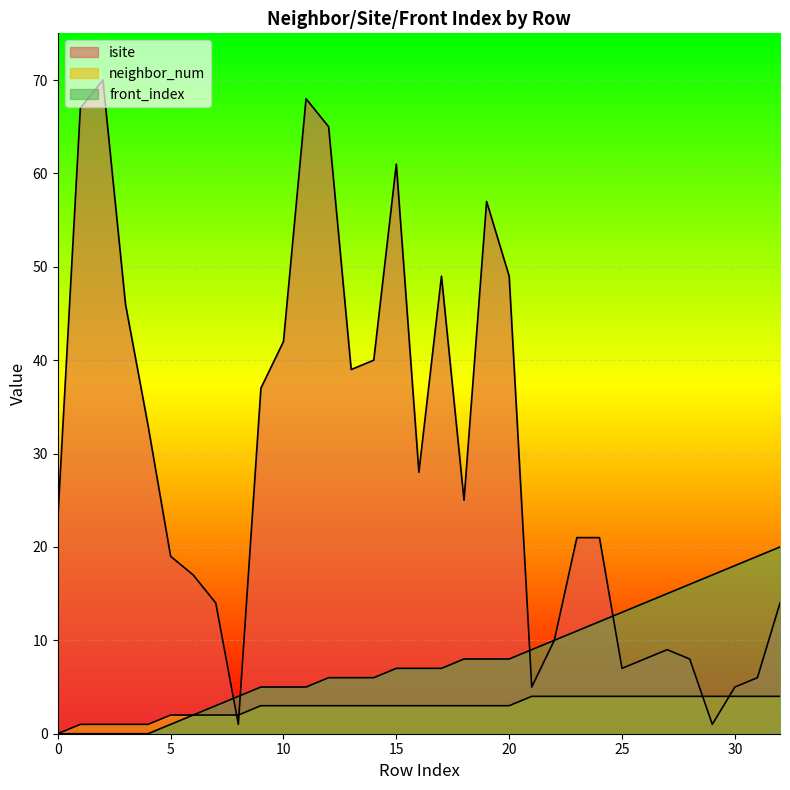

How many neighbor_num values are between 2 and 4?

28